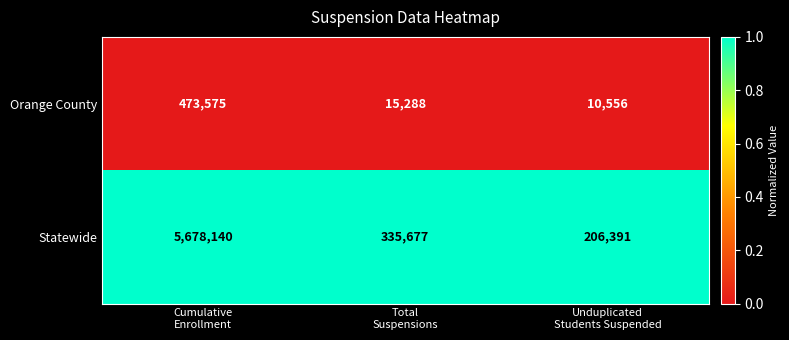

What is the smallest value displayed?

10556